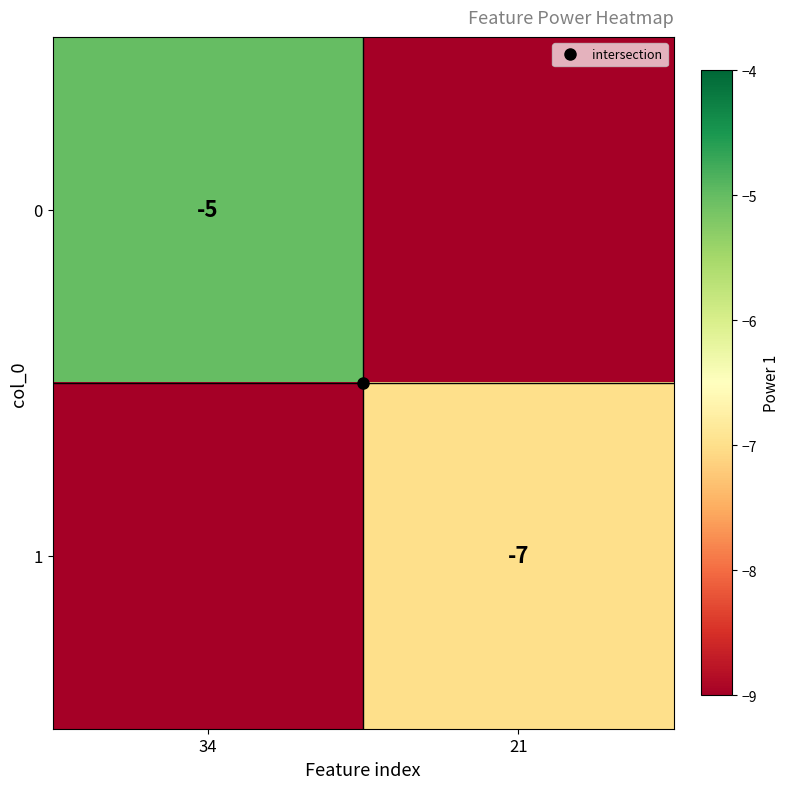

What is the total value across all series at 21?

-16